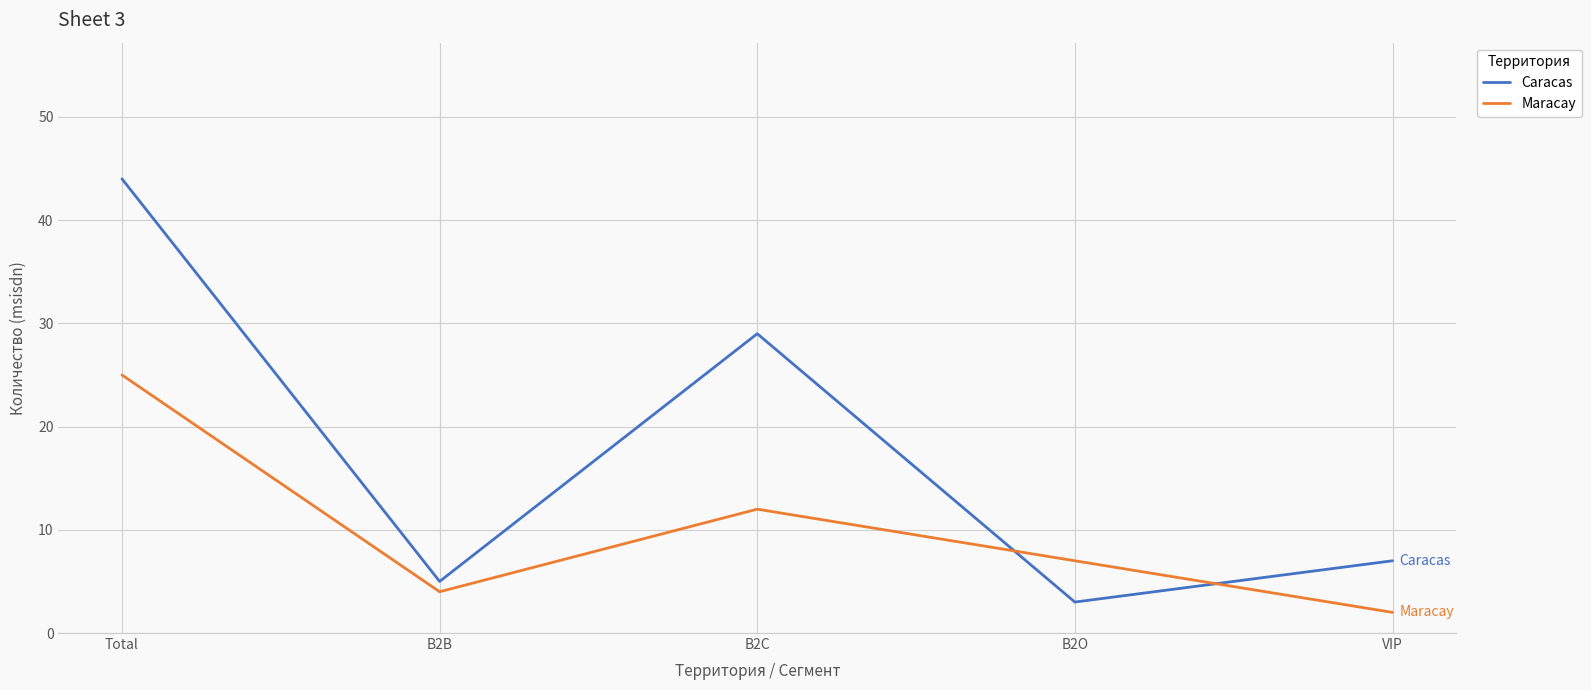

Reading left to right, what are all the values shown in this chart?

Caracas: Total=44	B2B=5	B2C=29	B2O=3	VIP=7
Maracay: Total=25	B2B=4	B2C=12	B2O=7	VIP=2